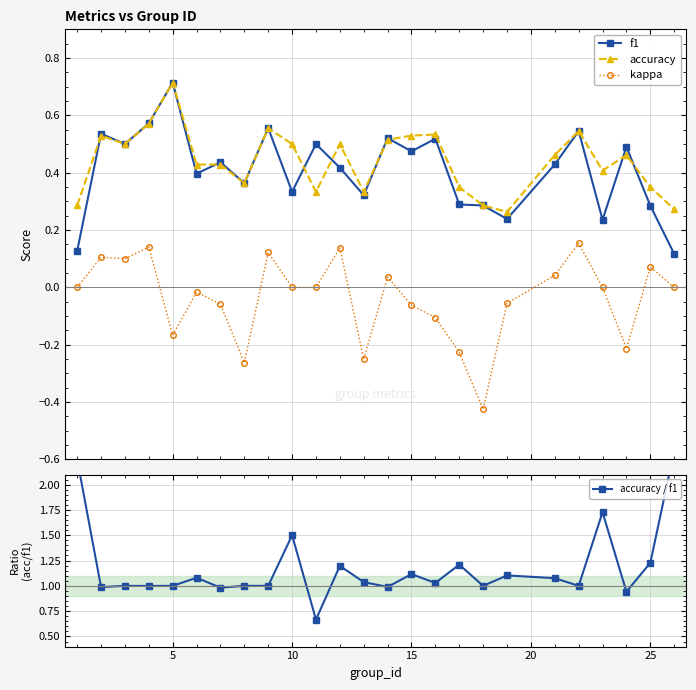

Count the number of data series in this chart.

4